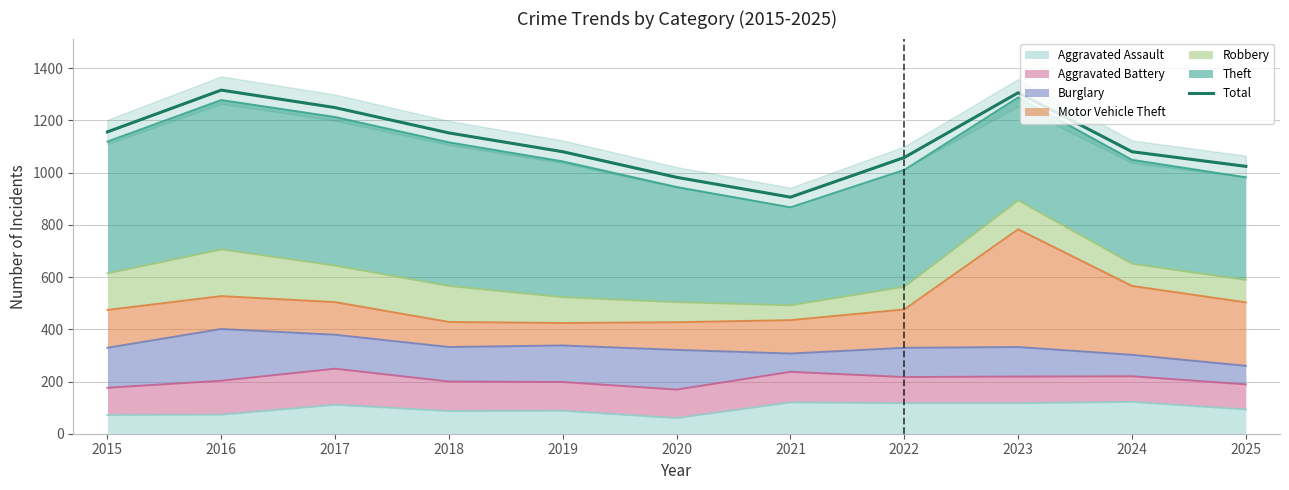

What is the difference between the values at 2015 and 2024?

76